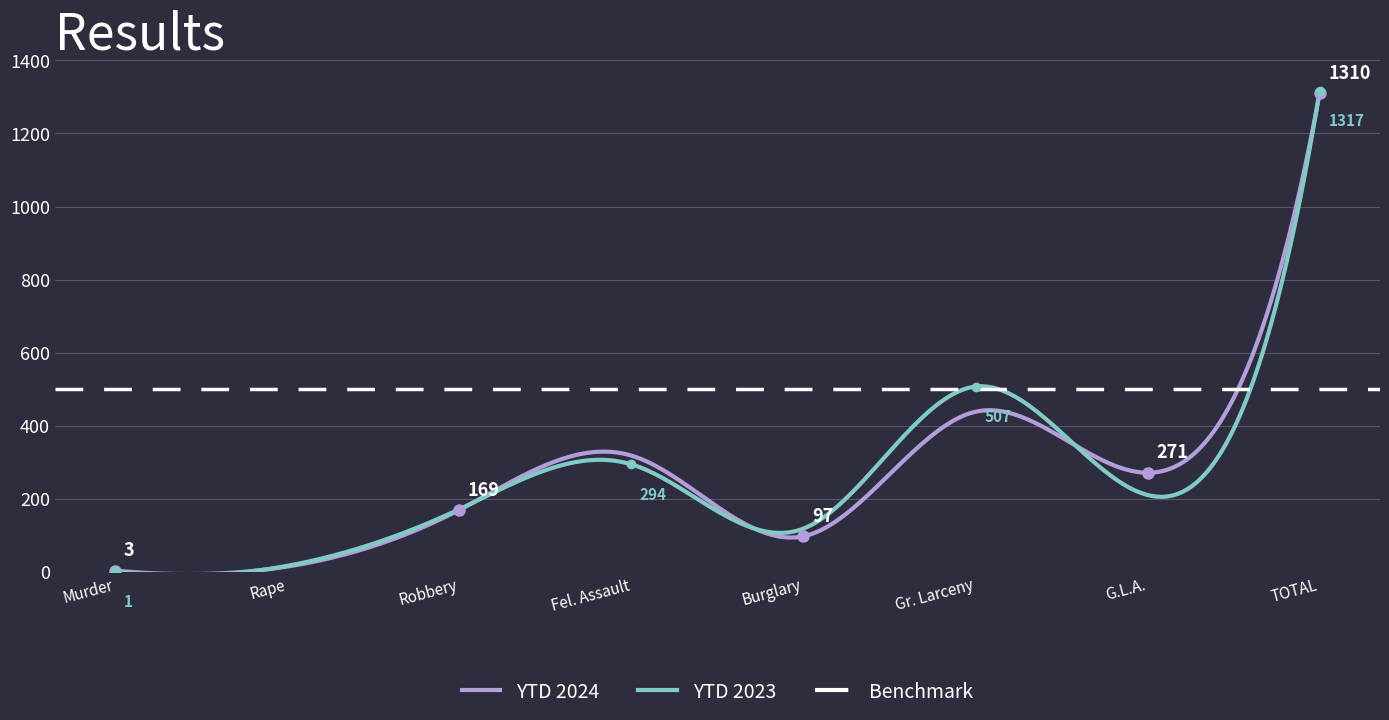

In YTD 2023, how many points are lower than both neighbors (excluding endpoints)?

3